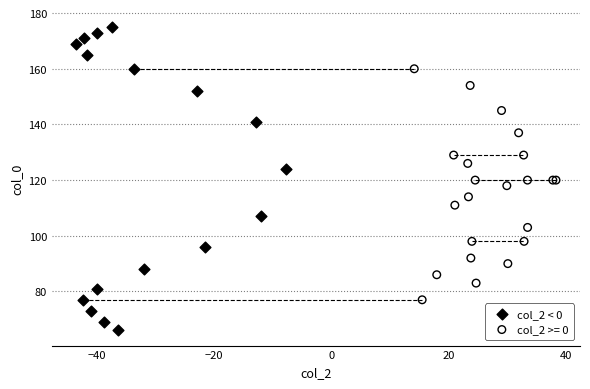

Which series has the largest Y range (max minus min)?

col_2 < 0